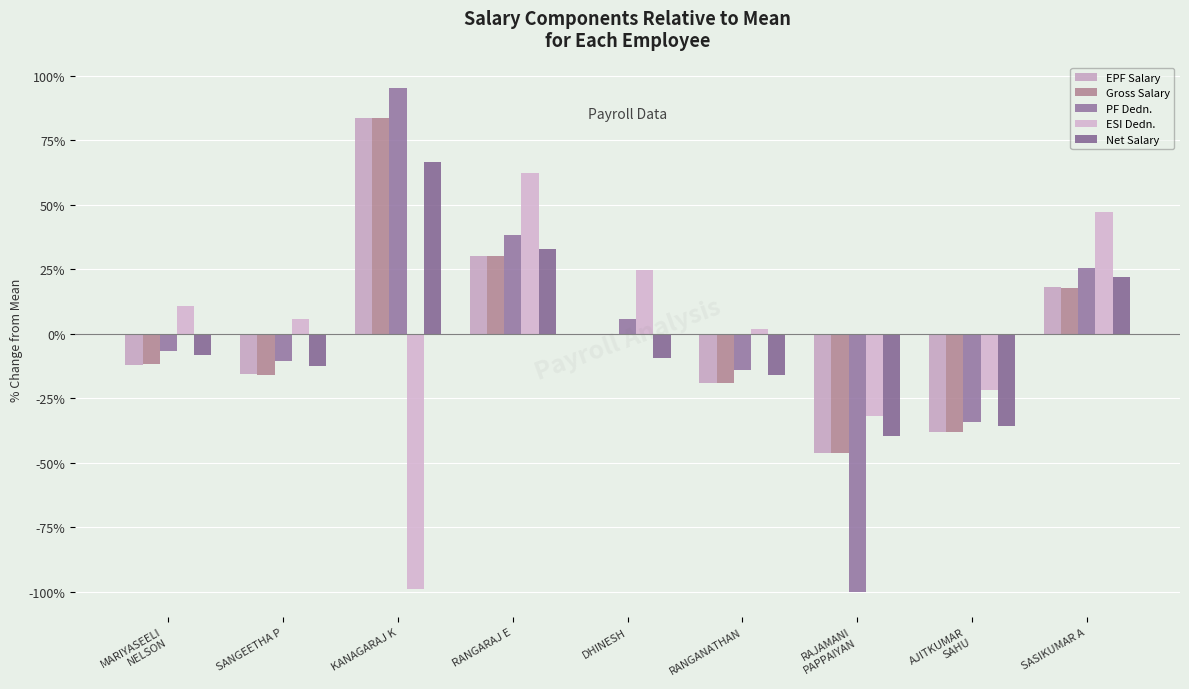

Reading left to right, what are all the values shown in this chart?

EPF Salary: MARIYASEELI
NELSON=-12.1	SANGEETHA P=-15.8	KANAGARAJ K=83.7	RANGARAJ E=30.0	DHINESH=-0.5	RANGANATHAN=-19.1	RAJAMANI
PAPPAIYAN=-46.0	AJITKUMAR
SAHU=-38.2	SASIKUMAR A=18.0
Gross Salary: MARIYASEELI
NELSON=-11.9	SANGEETHA P=-15.8	KANAGARAJ K=83.6	RANGARAJ E=30.1	DHINESH=-0.5	RANGANATHAN=-19.1	RAJAMANI
PAPPAIYAN=-46.1	AJITKUMAR
SAHU=-38.2	SASIKUMAR A=17.8
PF Dedn.: MARIYASEELI
NELSON=-6.5	SANGEETHA P=-10.4	KANAGARAJ K=95.3	RANGARAJ E=38.3	DHINESH=5.8	RANGANATHAN=-13.9	RAJAMANI
PAPPAIYAN=-99.9	AJITKUMAR
SAHU=-34.2	SASIKUMAR A=25.4
ESI Dedn.: MARIYASEELI
NELSON=10.8	SANGEETHA P=5.7	KANAGARAJ K=-98.7	RANGARAJ E=62.4	DHINESH=24.6	RANGANATHAN=2.0	RAJAMANI
PAPPAIYAN=-32.0	AJITKUMAR
SAHU=-22.0	SASIKUMAR A=47.3
Net Salary: MARIYASEELI
NELSON=-8.3	SANGEETHA P=-12.5	KANAGARAJ K=66.6	RANGARAJ E=33.0	DHINESH=-9.5	RANGANATHAN=-15.9	RAJAMANI
PAPPAIYAN=-39.5	AJITKUMAR
SAHU=-35.7	SASIKUMAR A=21.8